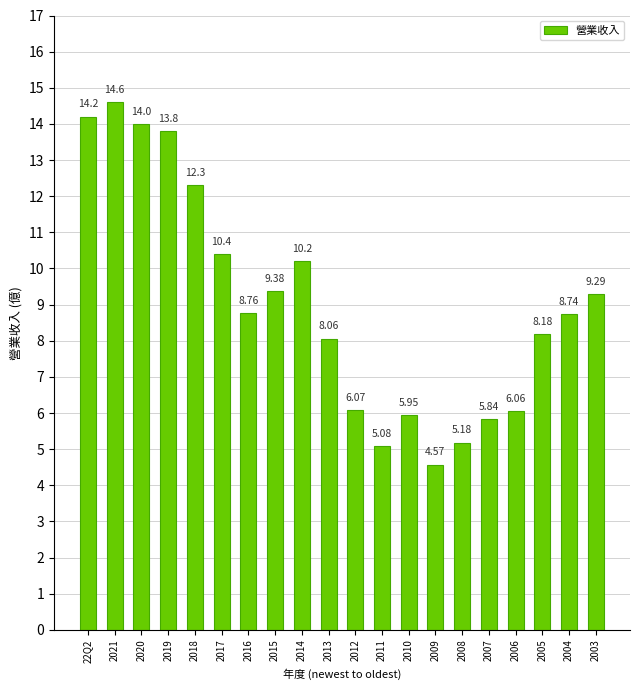

What is the difference between the maximum and minimum values?

10.0